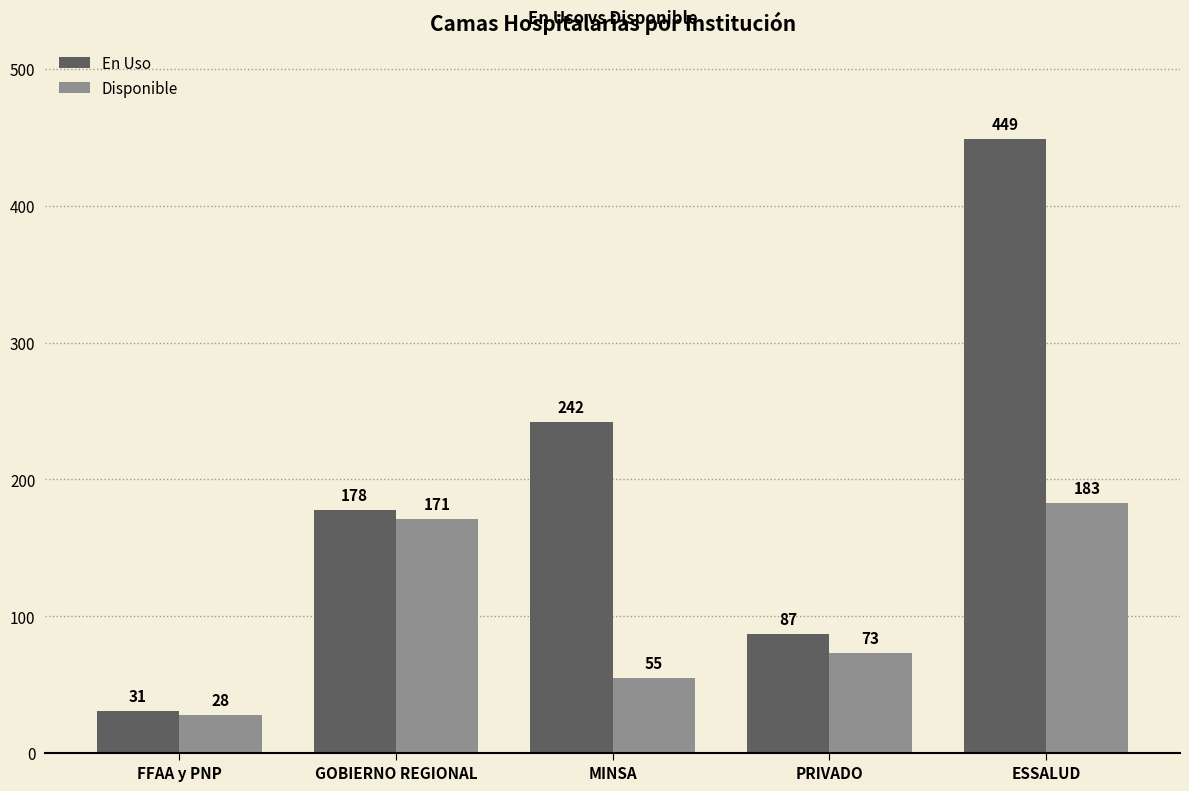

The value of En Uso at PRIVADO is 150. True or false?

False